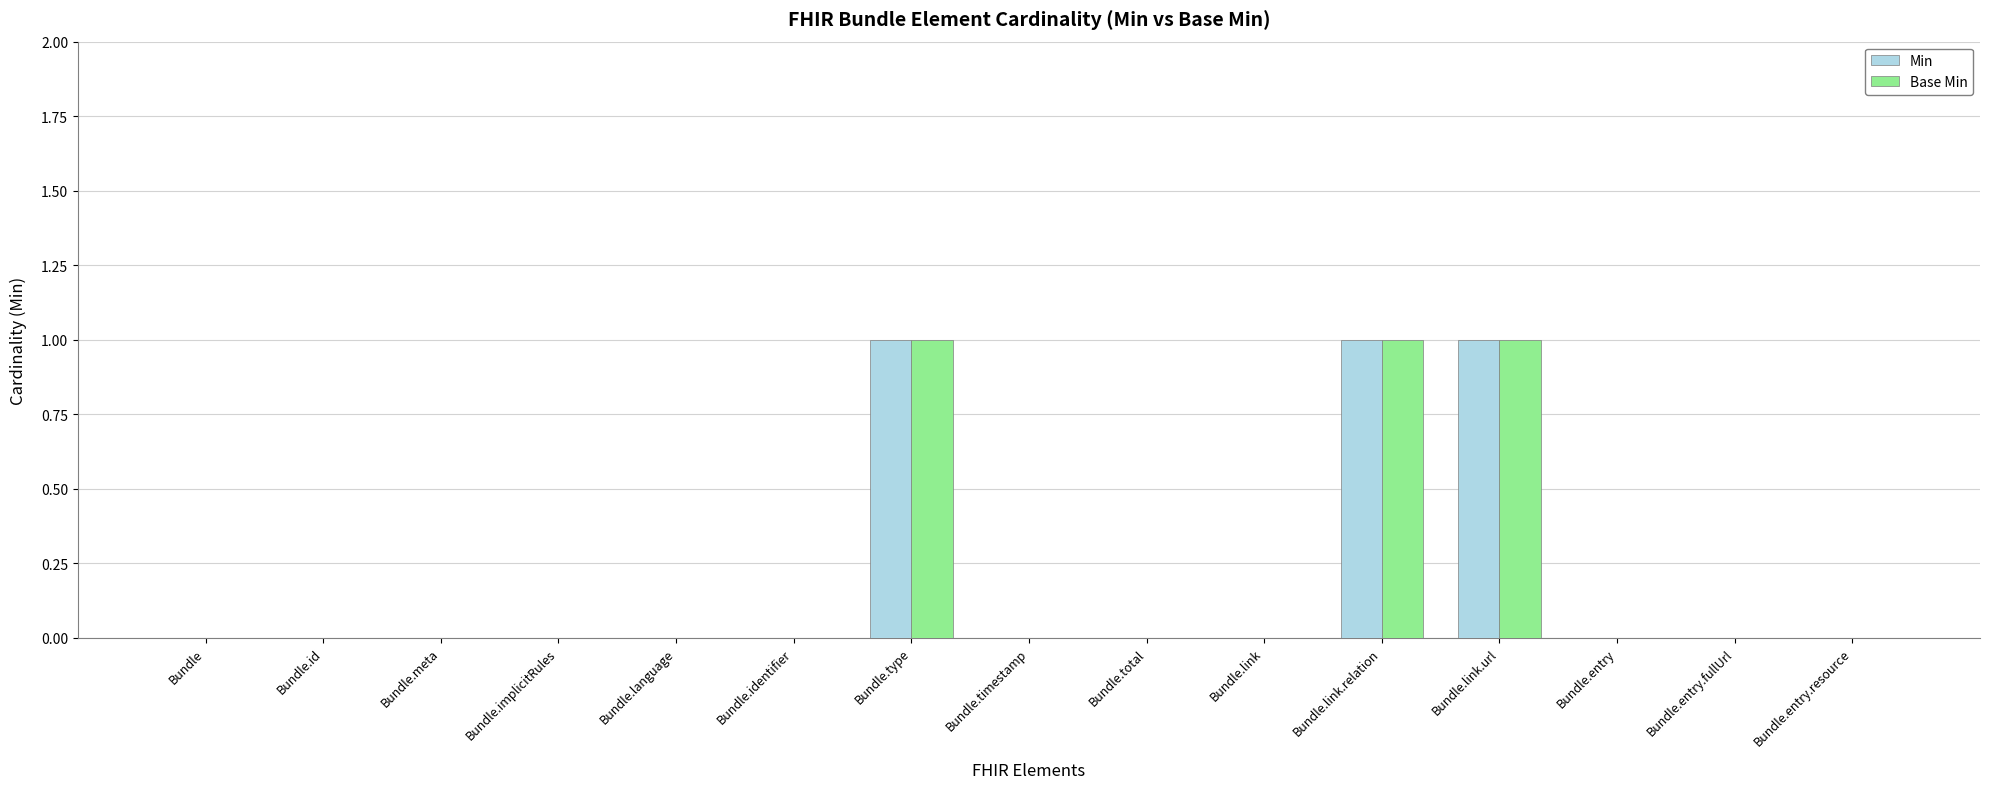

Is it true that Min equals 0 at Bundle?

True